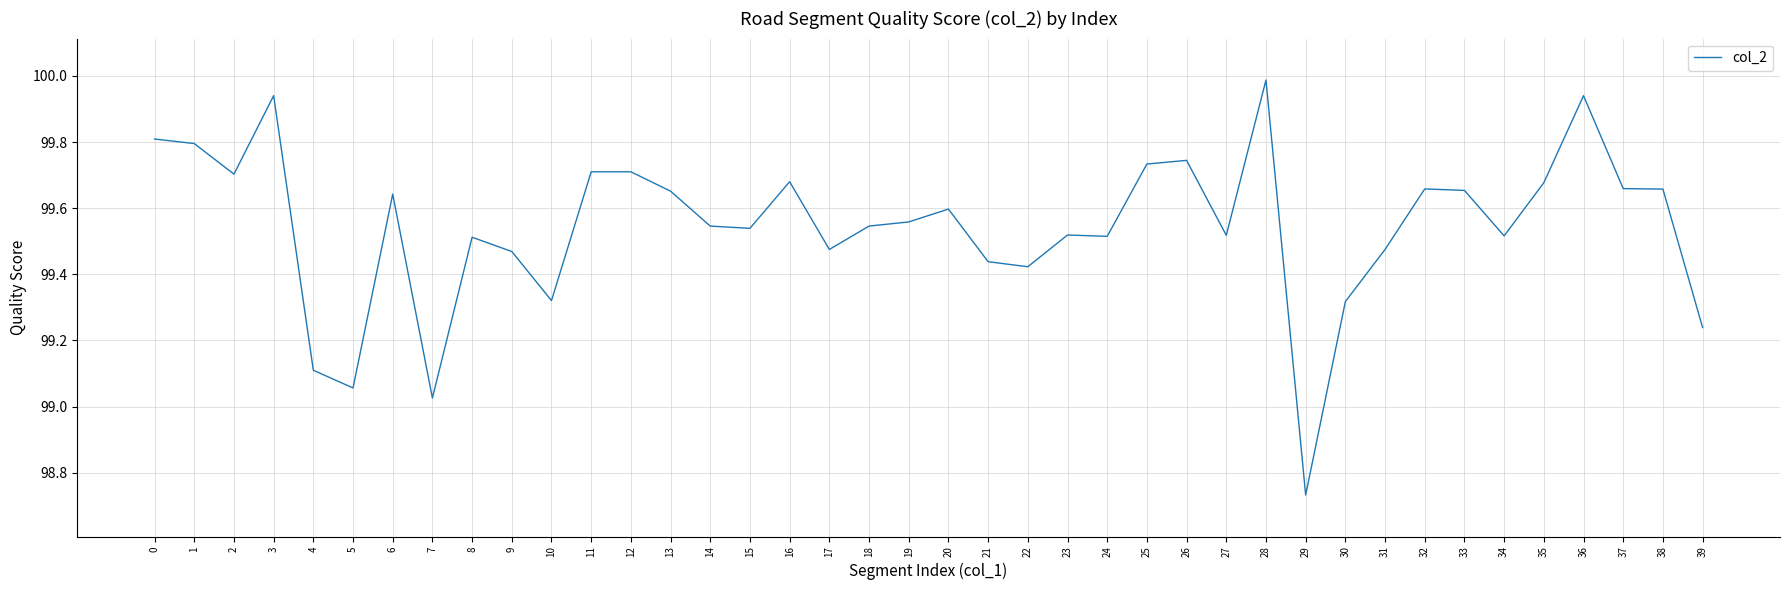

Is this an area chart (filled region under the line)?

No